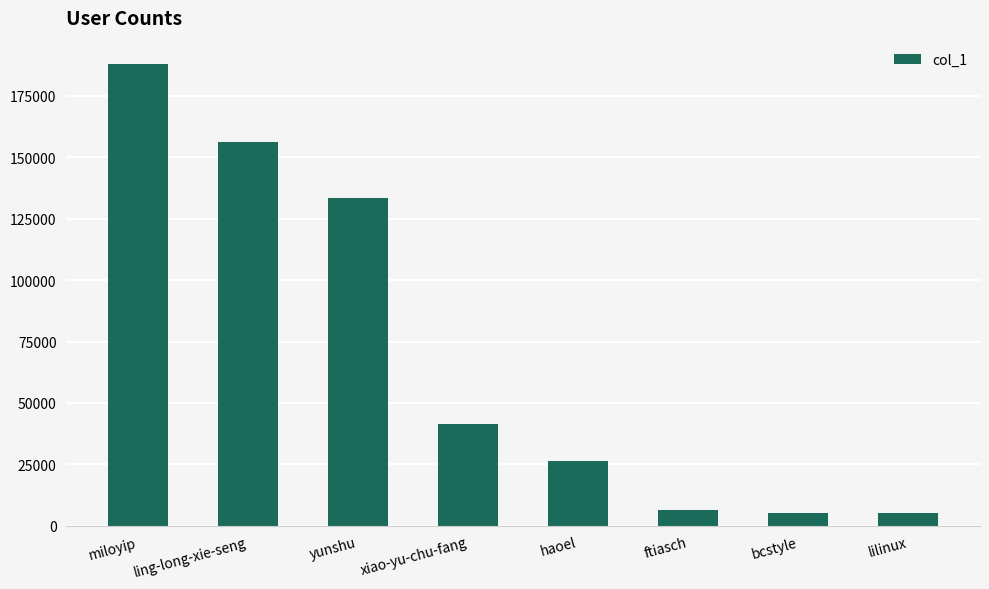

What is the change in value from yunshu to lilinux?

-128061